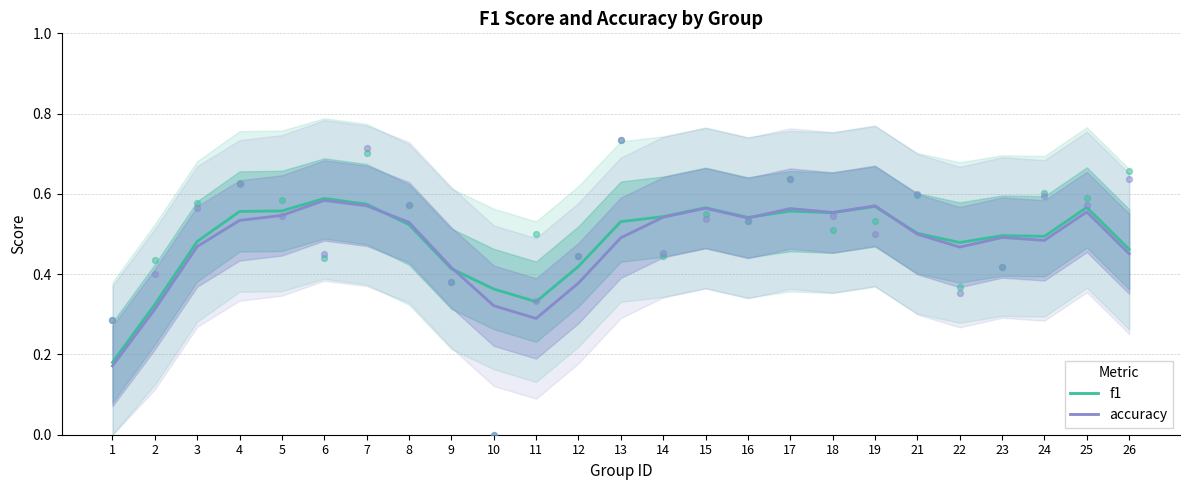

At which category is the sum across all series the highest?

6